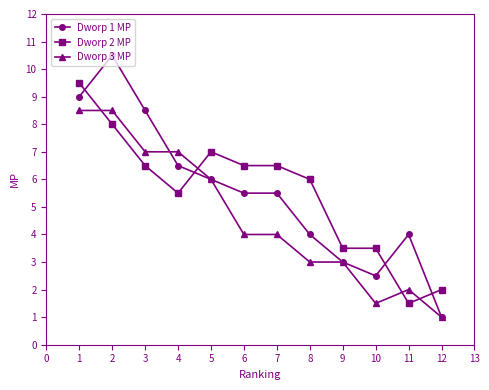

Where is Dworp 2 MP nearest to the value 5?

4